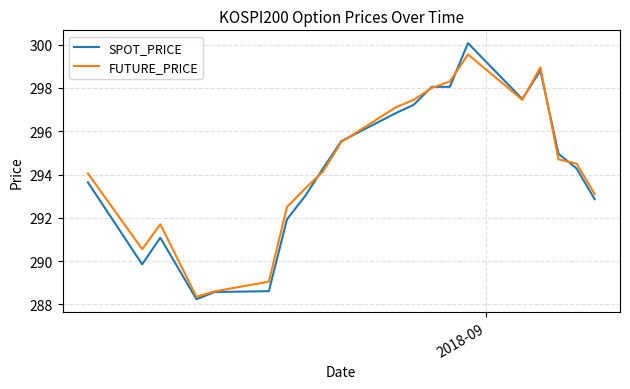

True or false: FUTURE_PRICE and SPOT_PRICE intersect in this chart.

True